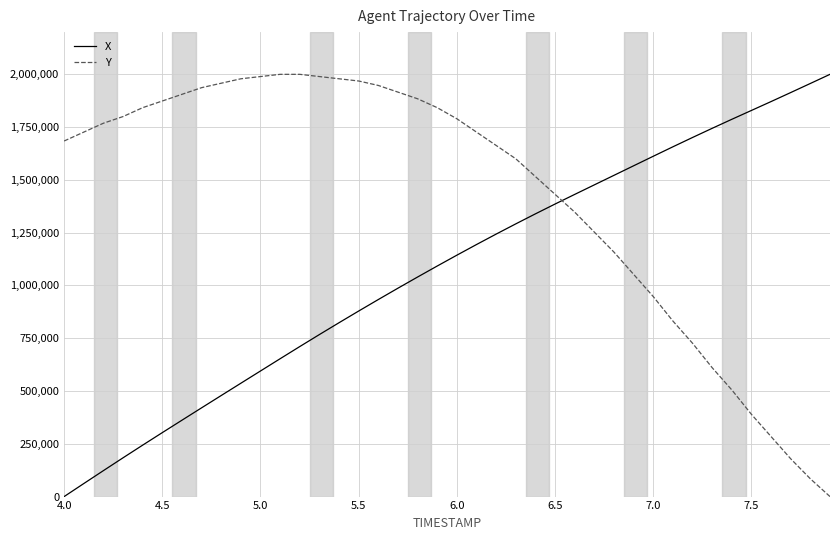

Rank the series by their average value, from highest to lowest.

Y, X